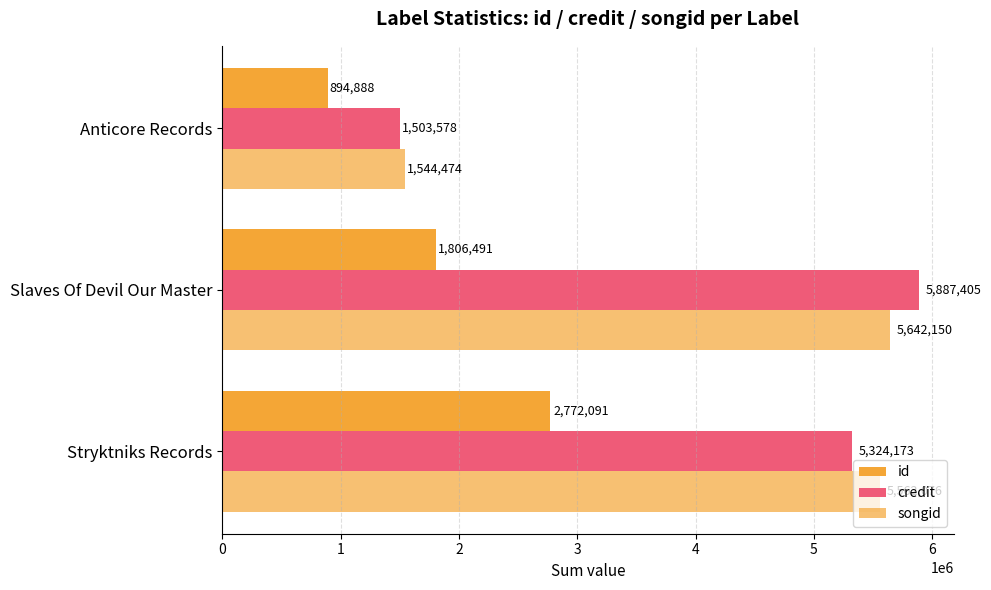

Which series has the largest total across all categories?

songid